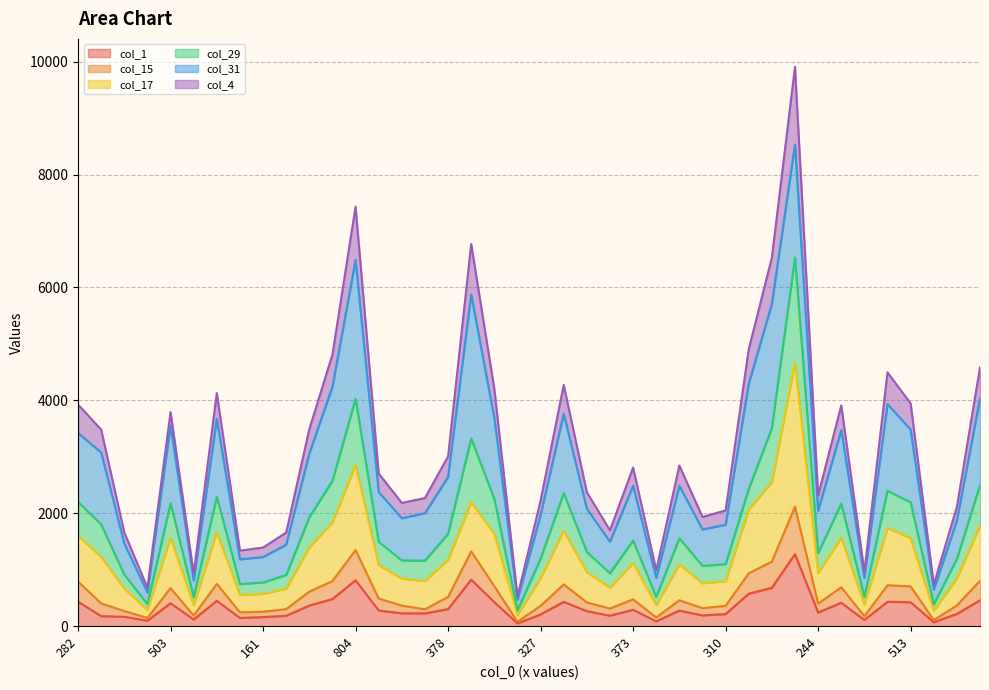

What is the label of the 36th point from the right?

503